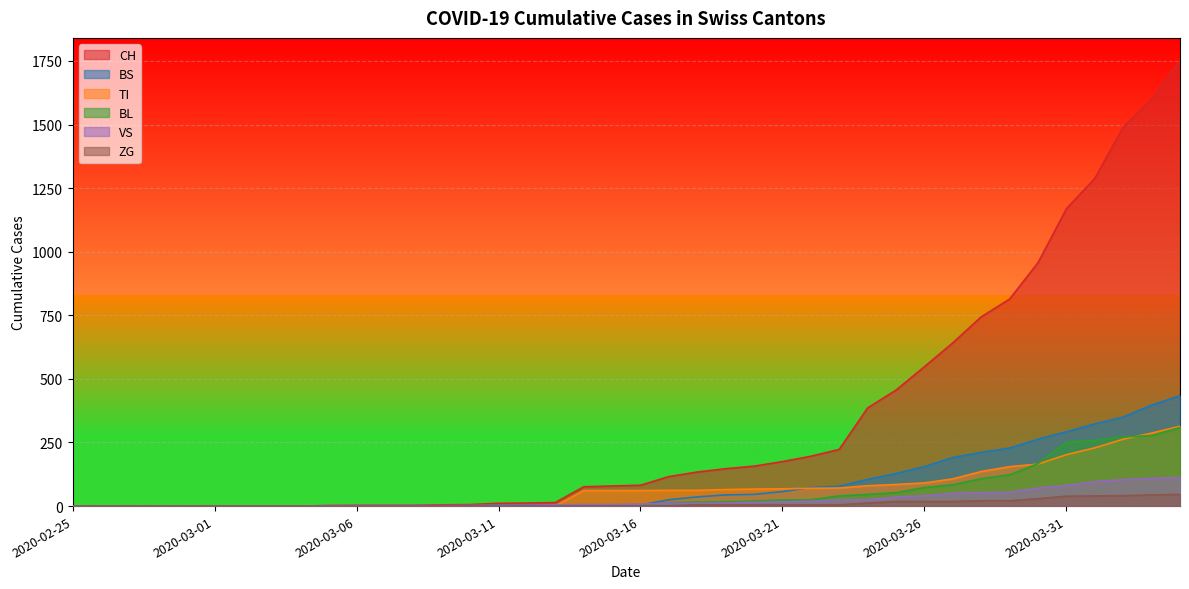

How many data points in BS are above 4?

19